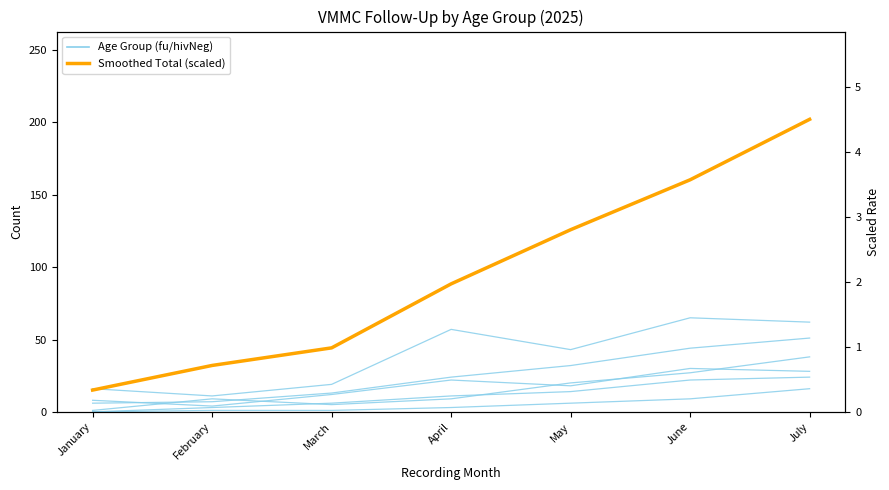

What is the value of the hivNegative15-19 point at the 7th from the left?

28